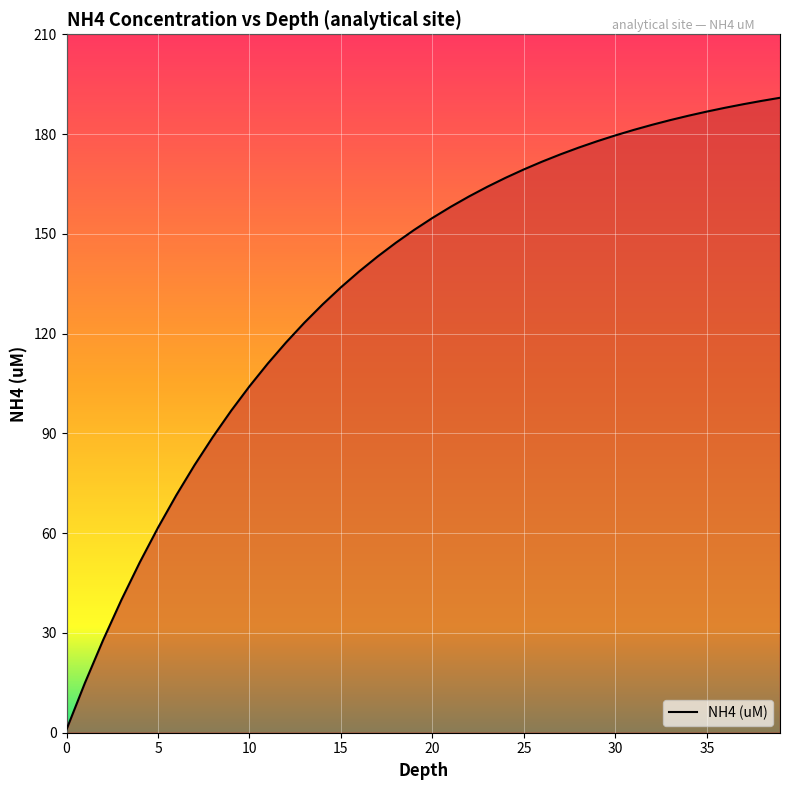

How many values are below 154?

20